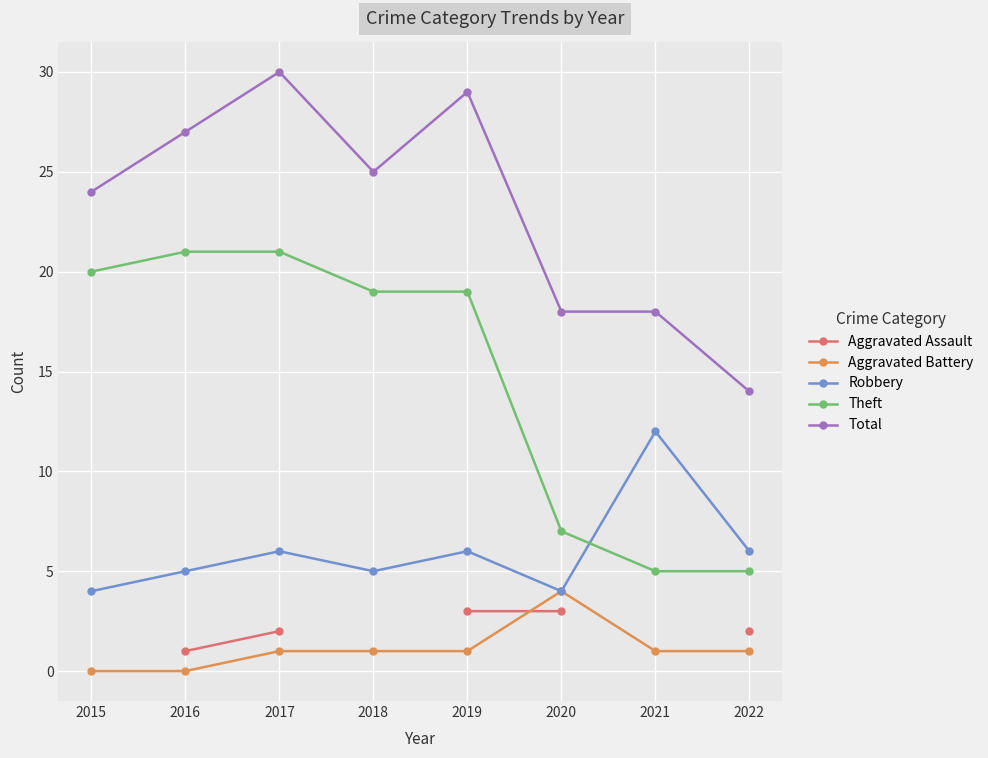

At which label does Theft first exceed 19?

2015